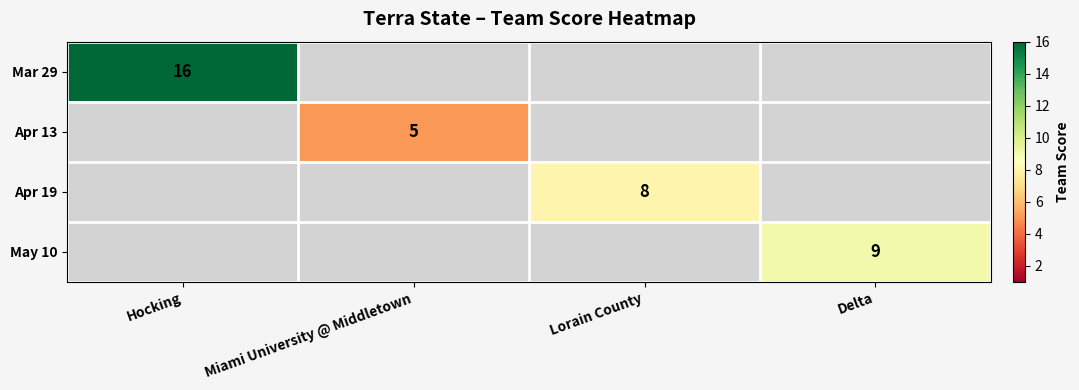

What is the minimum value shown in the chart?

5.0